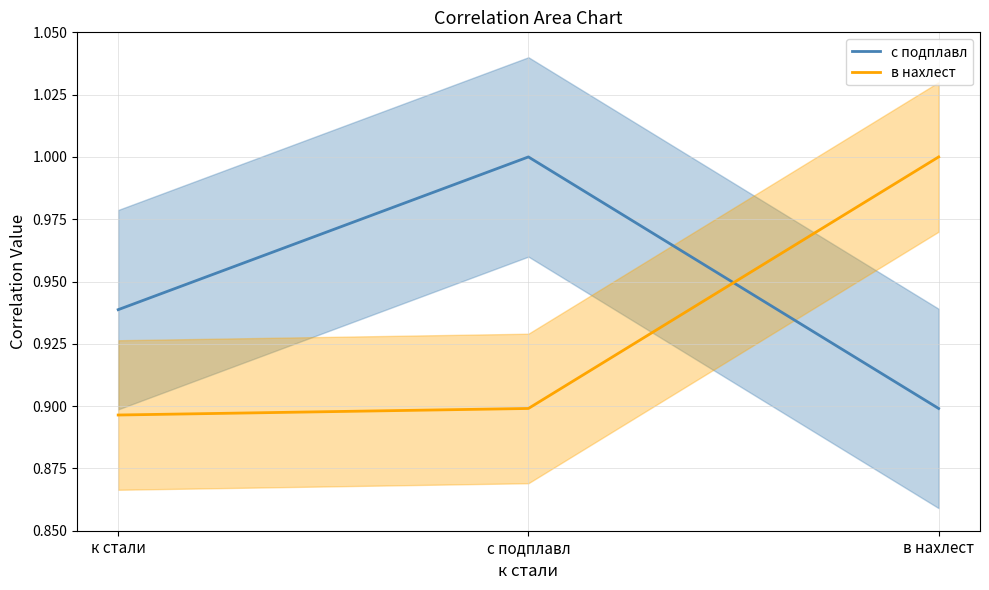

What is the spread (max minus min) of values at с подплавл?

0.1